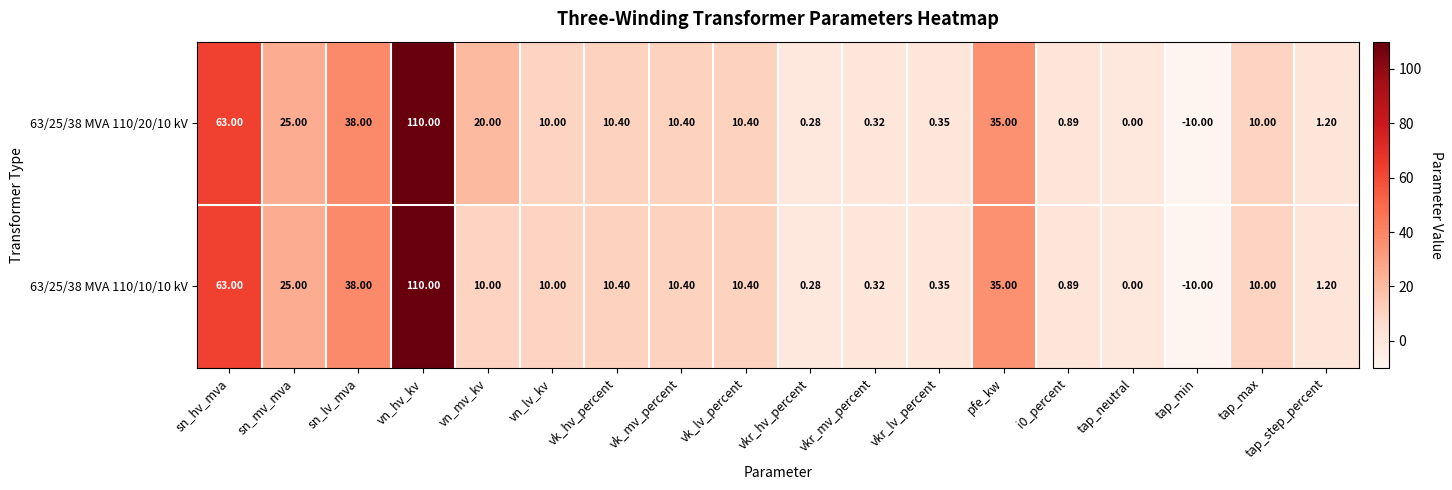

Which label corresponds to the smallest value in the chart?

tap_min